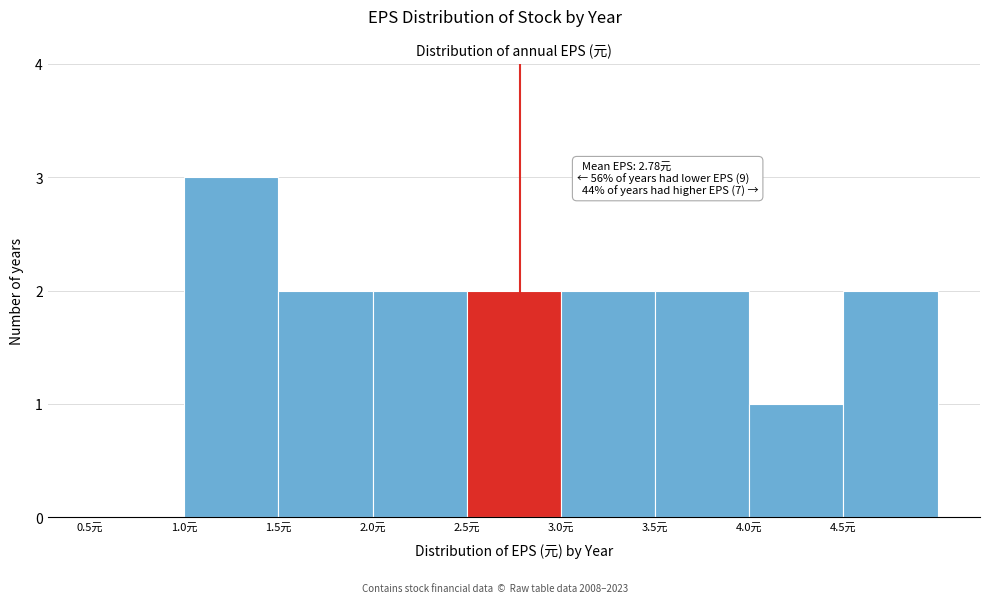

Which range on the x-axis has the tallest bar?

1.0 to 1.5